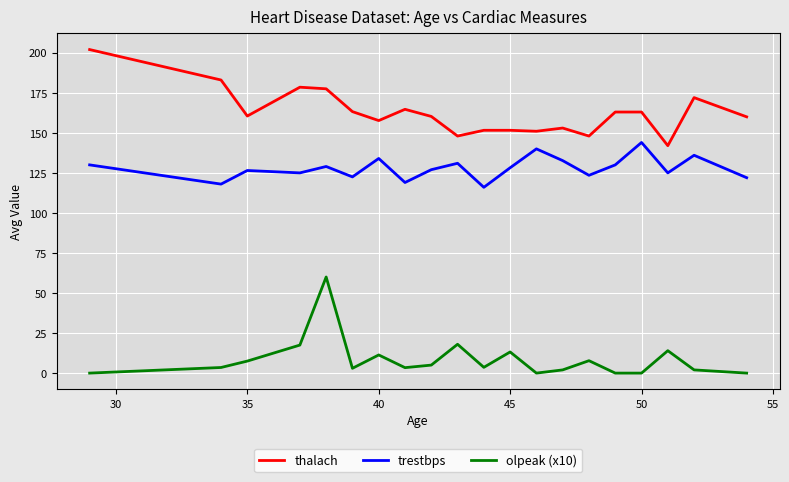

What is the maximum value shown in the chart?

202.0